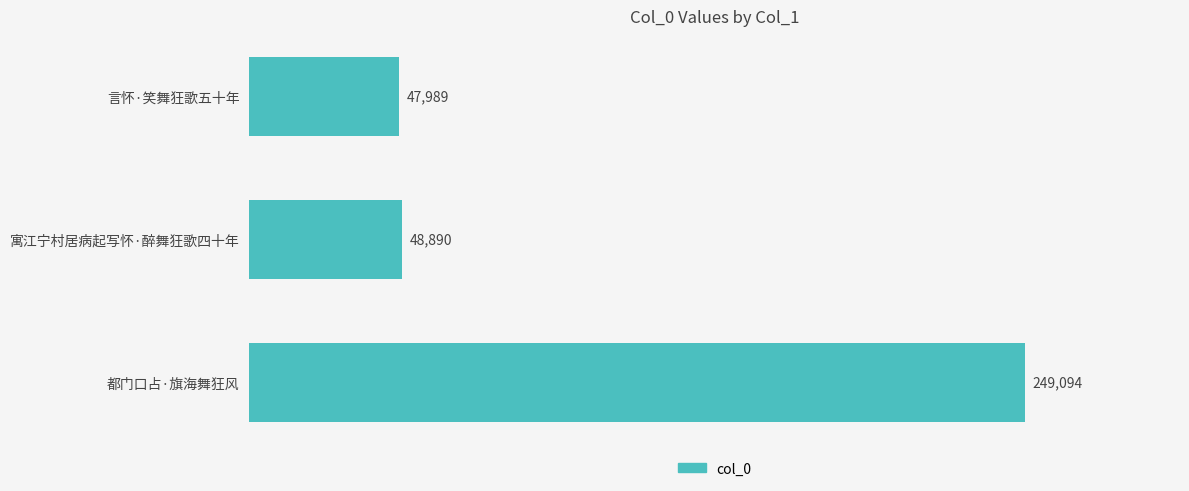

The chart shows a value of 47989 at 言怀·笑舞狂歌五十年. True or false?

True